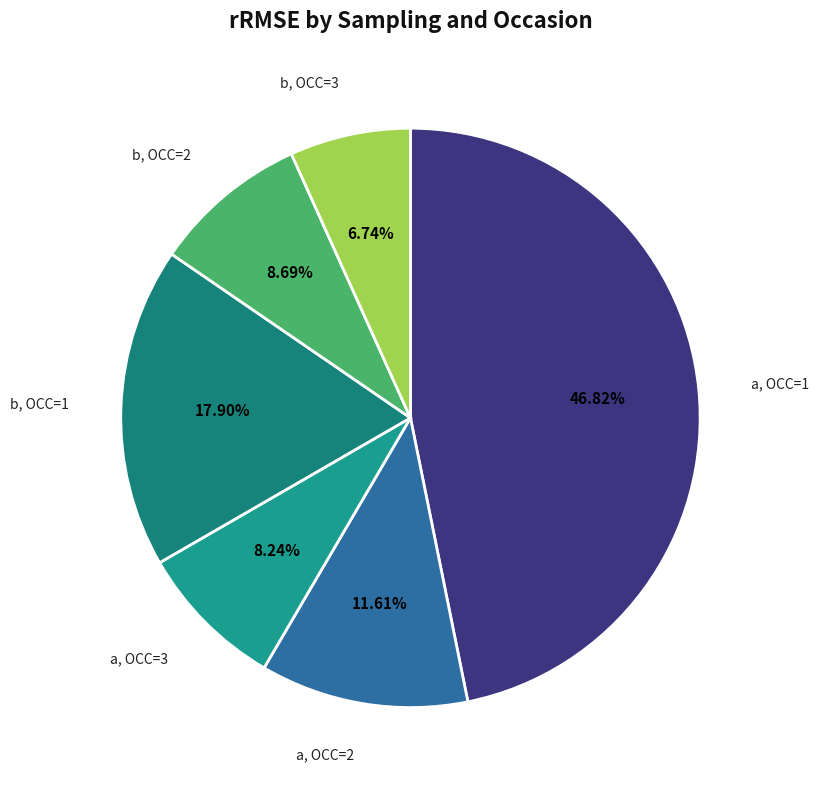

Count the number of slices in the pie.

6